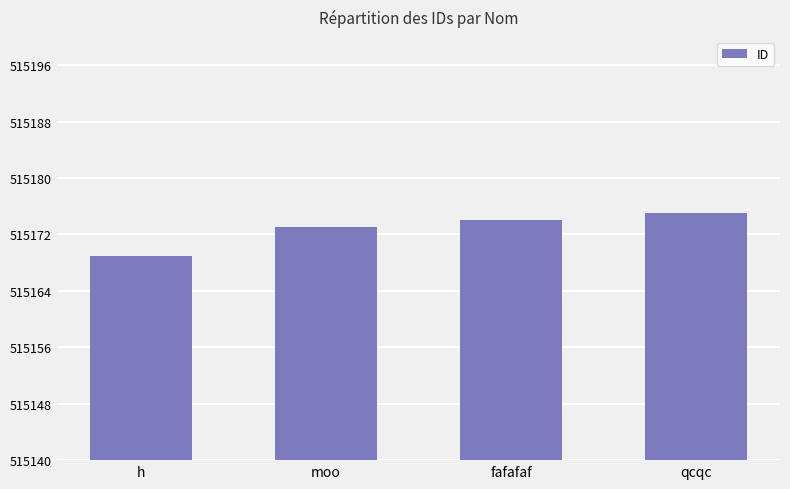

What is the label of the 2nd bar from the right?

fafafaf